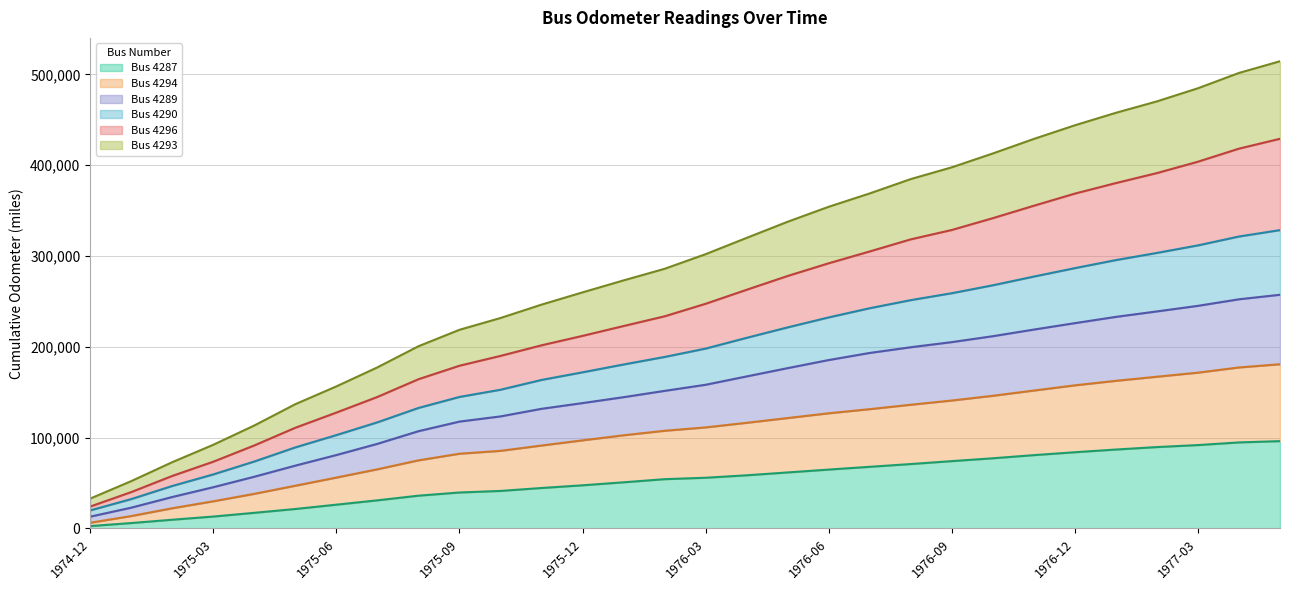

What position from the left is 1976-10?

23